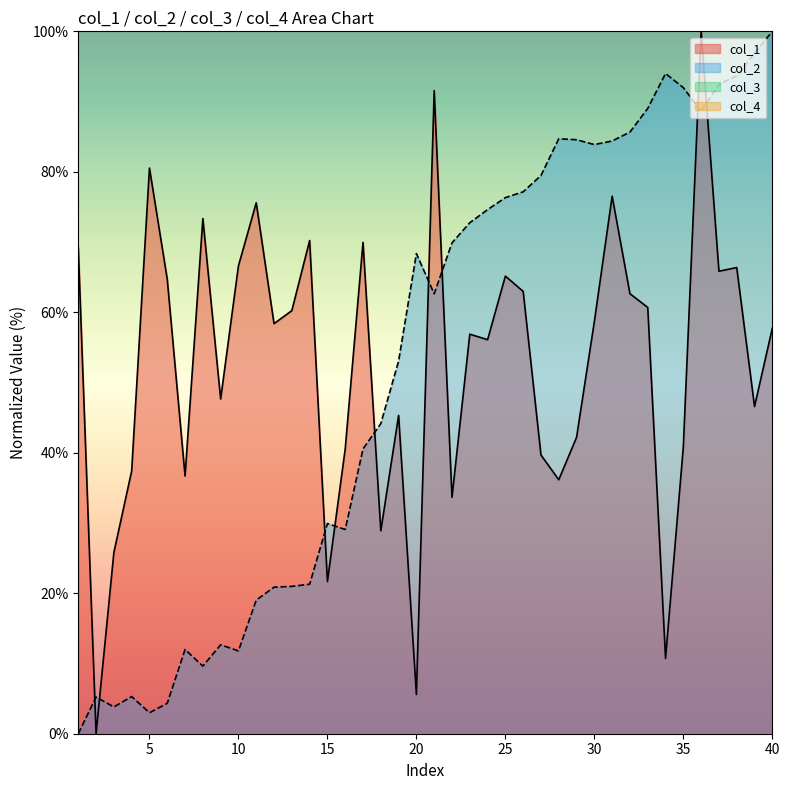

Does the chart display data point markers on the line(s)?

No